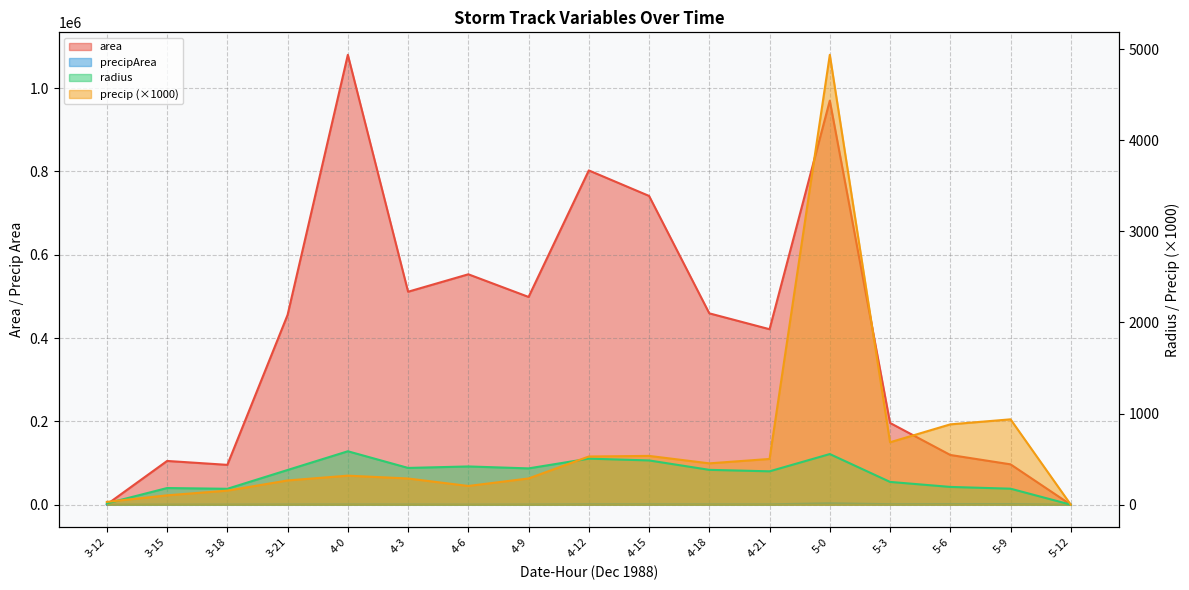

Reading left to right, what are all the values shown in this chart?

area: 3-12=625.0	3-15=105000.0	3-18=95625.0	3-21=455625.0	4-0=1080000.0	4-3=511250.0	4-6=553125.0	4-9=498750.0	4-12=802500.0	4-15=741250.0	4-18=459375.0	4-21=421250.0	5-0=970000.0	5-3=196250.0	5-6=119375.0	5-9=96875.0	5-12=0.0
precipArea: 3-12=80.0	3-15=250.0	3-18=338.0	3-21=530.0	4-0=608.0	4-3=520.0	4-6=308.0	4-9=480.0	4-12=1064.0	4-15=1011.0	4-18=850.0	4-21=837.0	5-0=3355.0	5-3=1180.0	5-6=1433.0	5-9=1528.0	5-12=0.0
radius: 3-12=14.1	3-15=182.8	3-18=174.5	3-21=380.8	4-0=586.3	4-3=403.4	4-6=419.6	4-9=398.4	4-12=505.4	4-15=485.7	4-18=382.4	4-21=366.2	5-0=555.7	5-3=249.9	5-6=194.9	5-9=175.6	5-12=0.0
precip: 3-12=30.8	3-15=102.8	3-18=154.2	3-21=266.1	4-0=318.6	4-3=287.4	4-6=205.4	4-9=288.0	4-12=528.8	4-15=535.4	4-18=453.7	4-21=501.9	5-0=4937.3	5-3=685.0	5-6=881.6	5-9=936.8	5-12=0.0